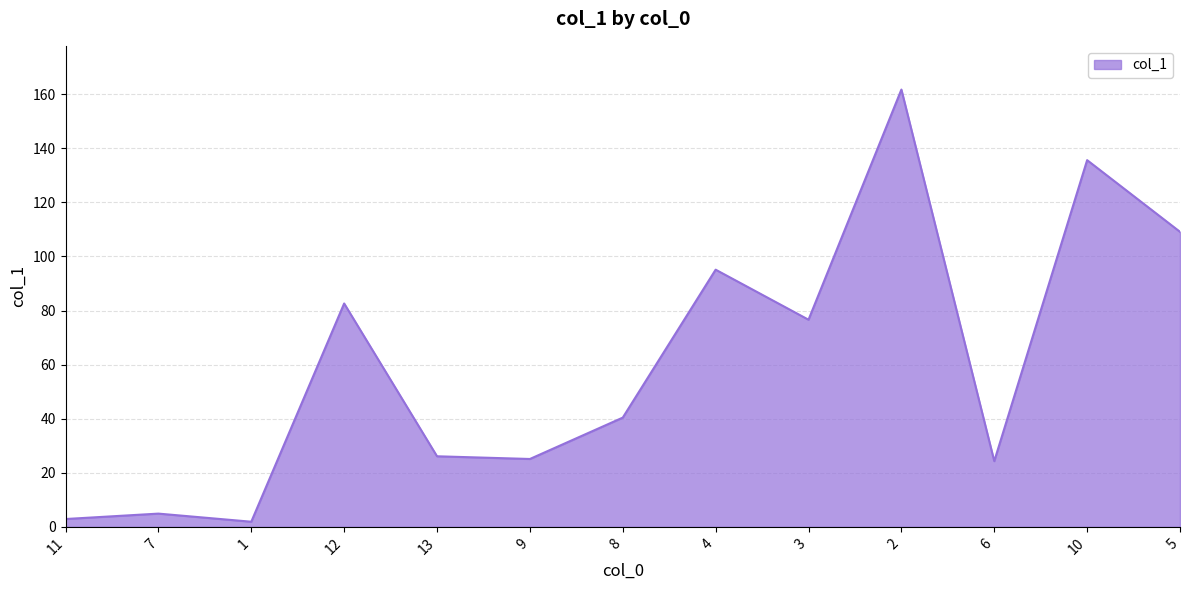

What is the sum of the values at 6 and 1?

26.2